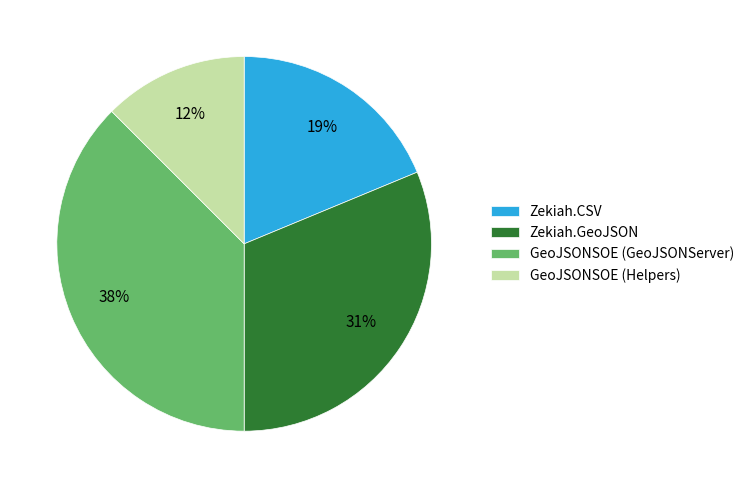

To the nearest percent, what is the average slice percentage?

25%